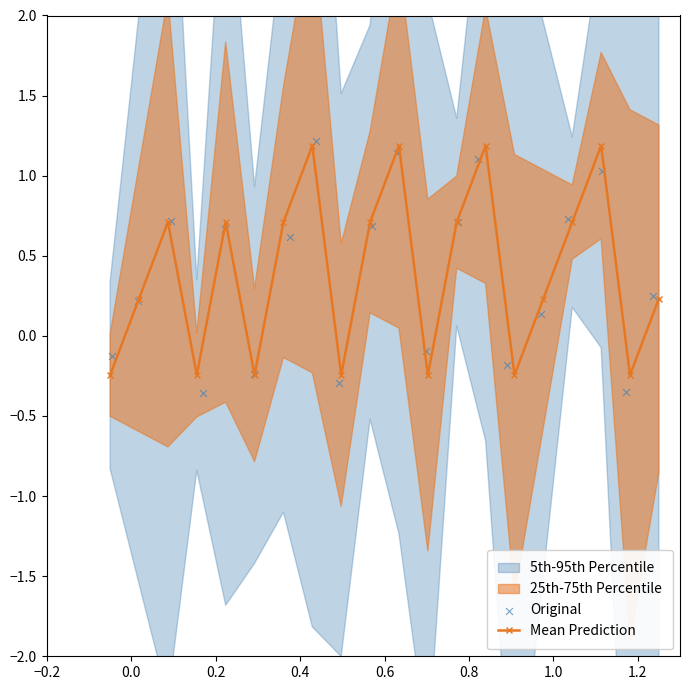

What is the highest value of the Mean Prediction series?

1.2